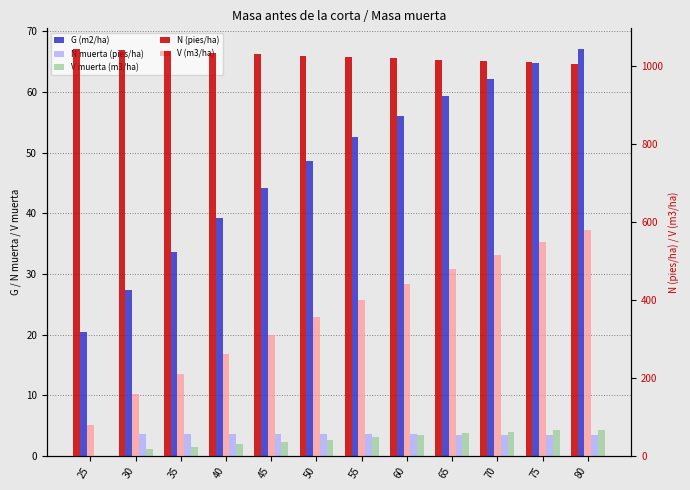

At which category is the sum across all series the highest?

80